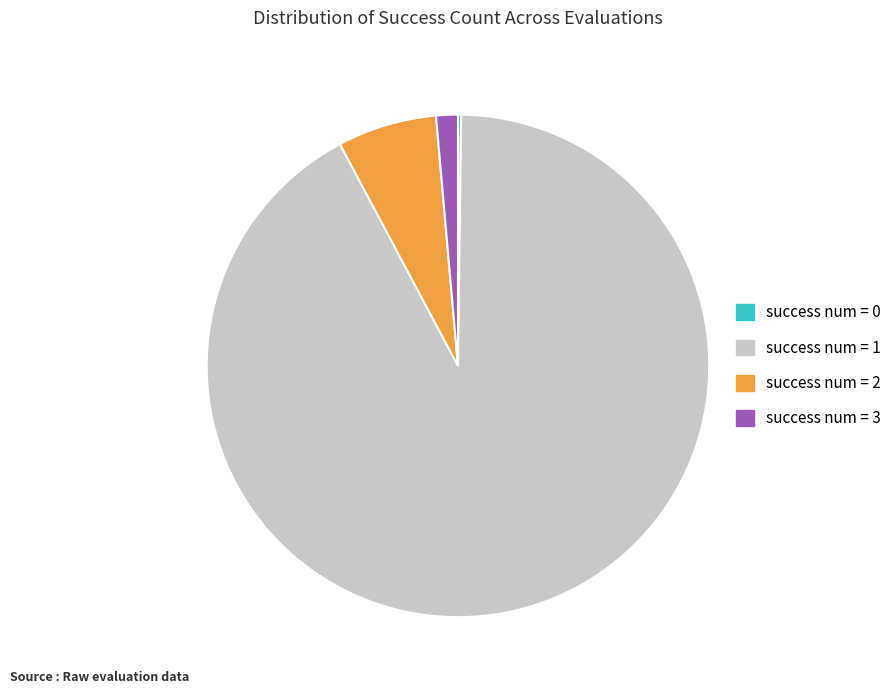

What is the largest slice in the pie chart?

success num = 1